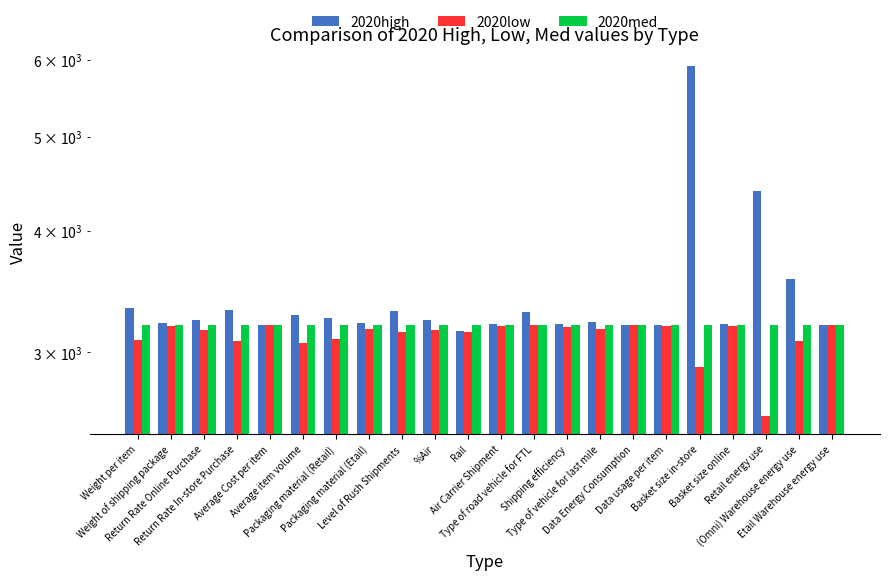

What position from the left is Rail?

11